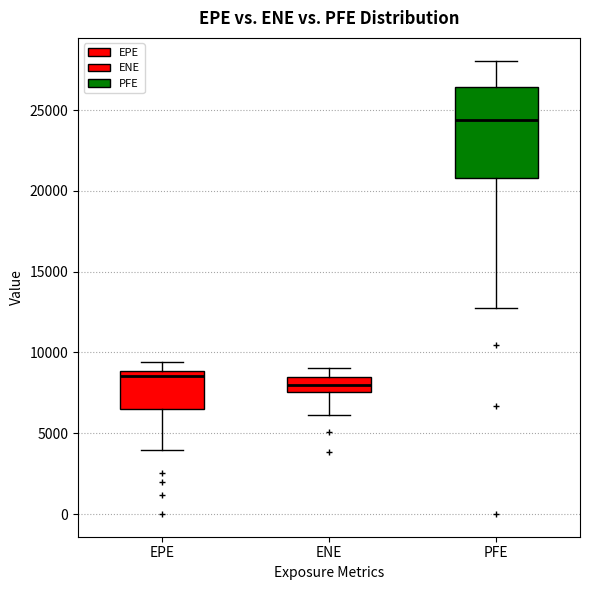

Which box has the lowest median line?

ENE